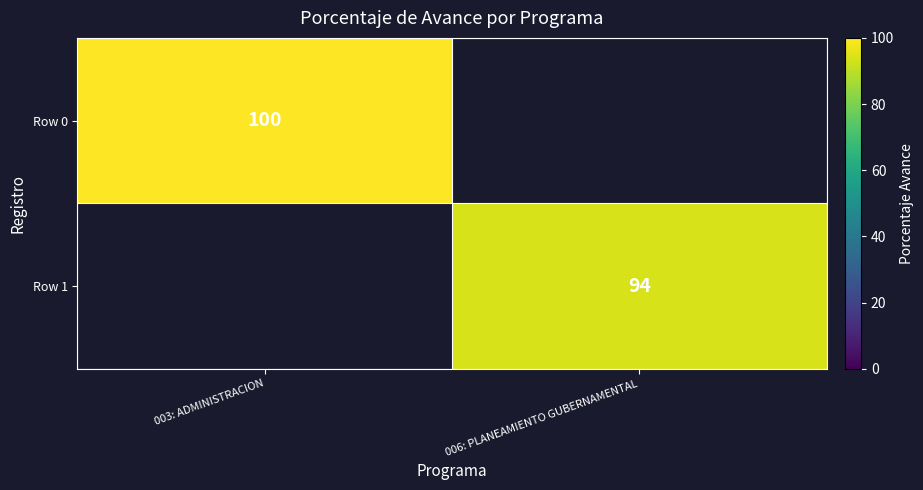

The Row 0 series shows 30 at 003: ADMINISTRACION. True or false?

False